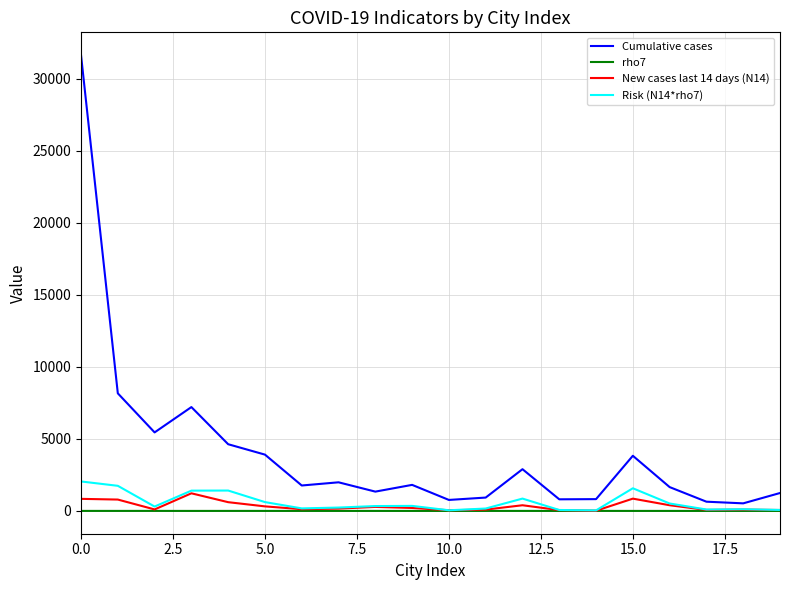

Which series has the largest total across all categories?

Cumulative cases